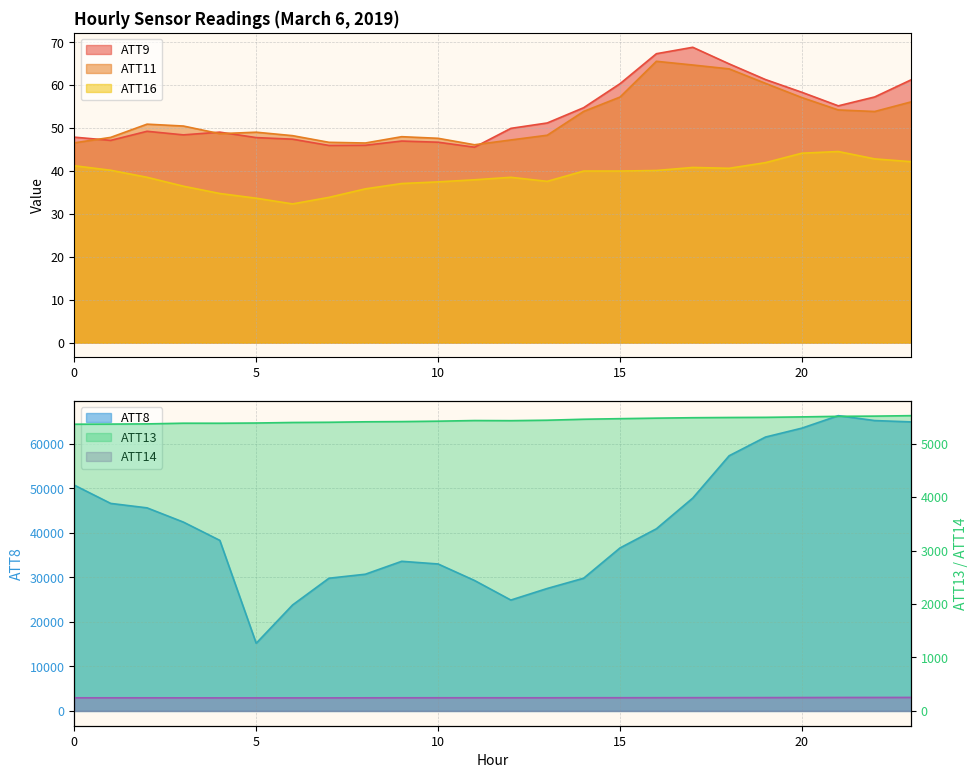

What is the difference between the second highest and minimum values in the ATT16 series?

11.8